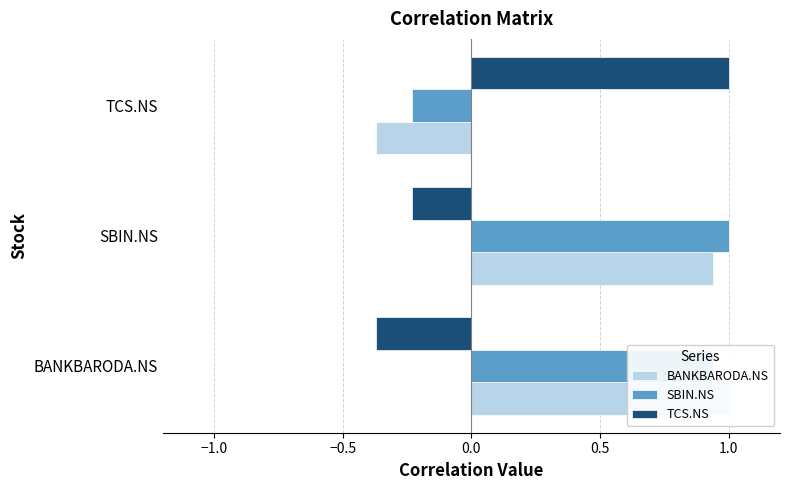

List the series in order of their peak value, lowest first.

BANKBARODA.NS, SBIN.NS, TCS.NS